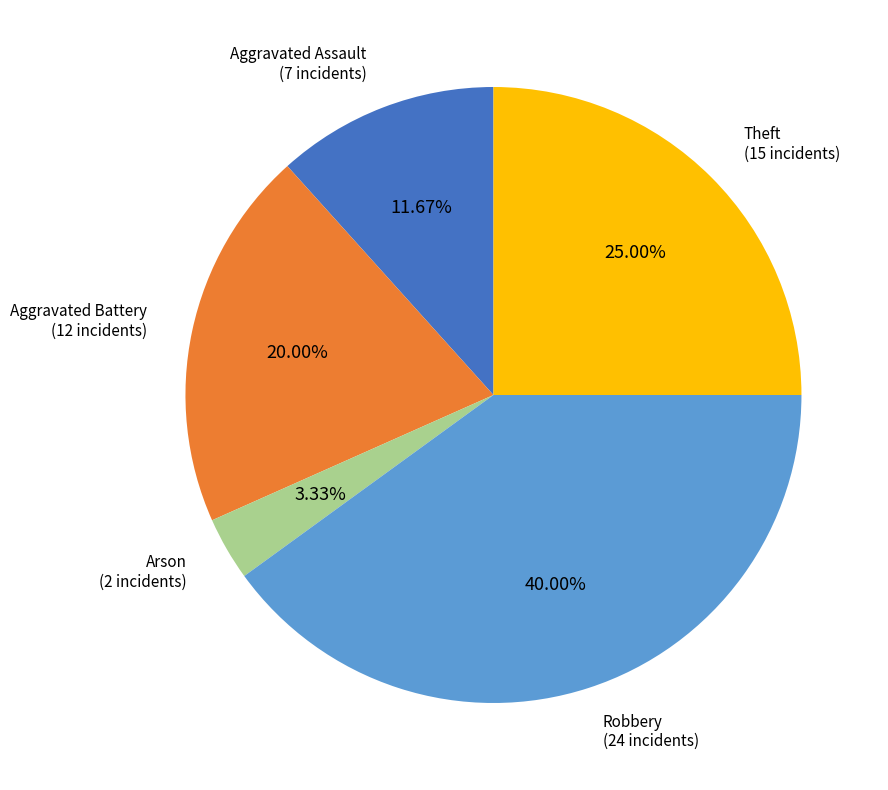

Is there any slice that represents more than half of the pie?

No